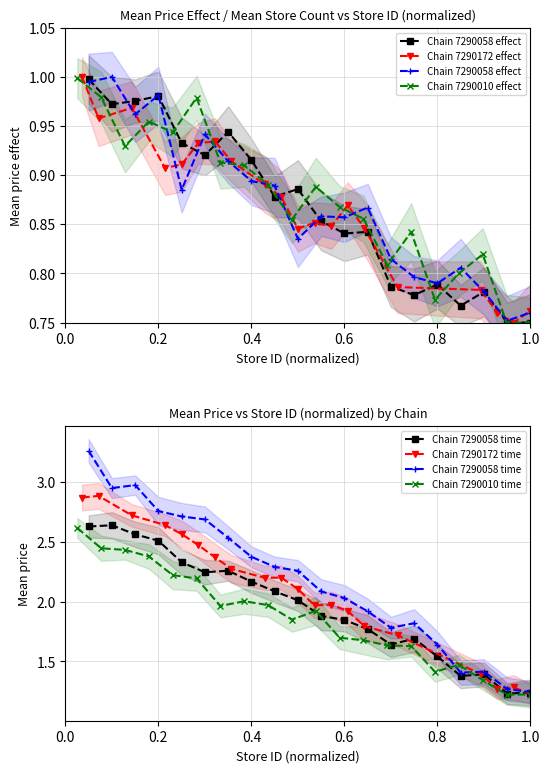

What is the value of the Chain 7290172 time point at the 15th from the left?

1.8